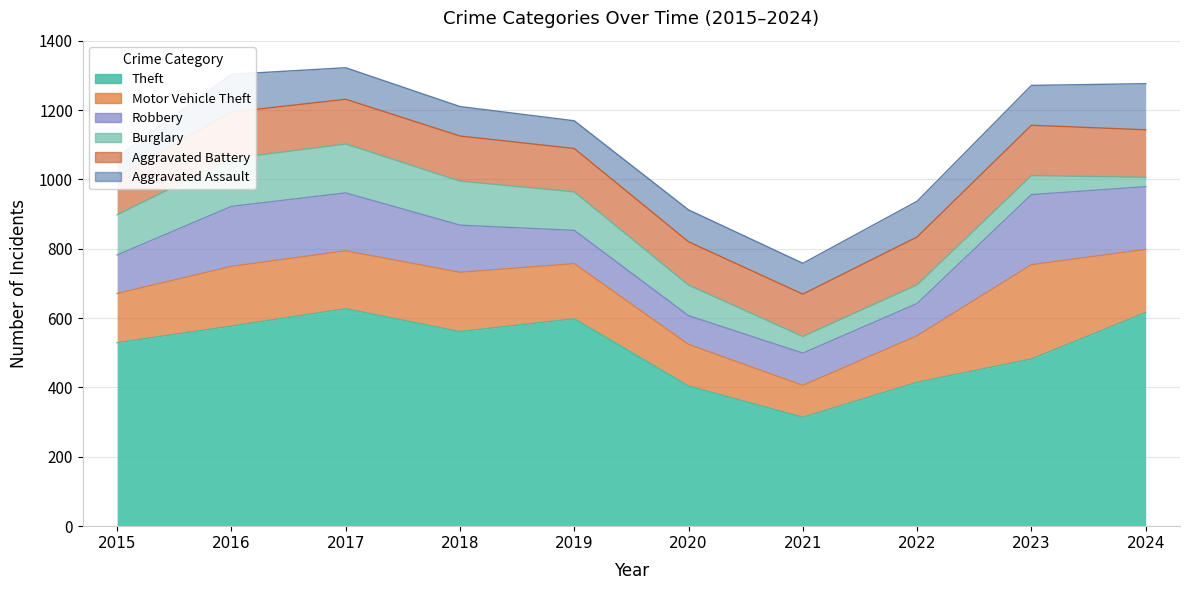

The Aggravated Assault series shows 149 at 2018. True or false?

False